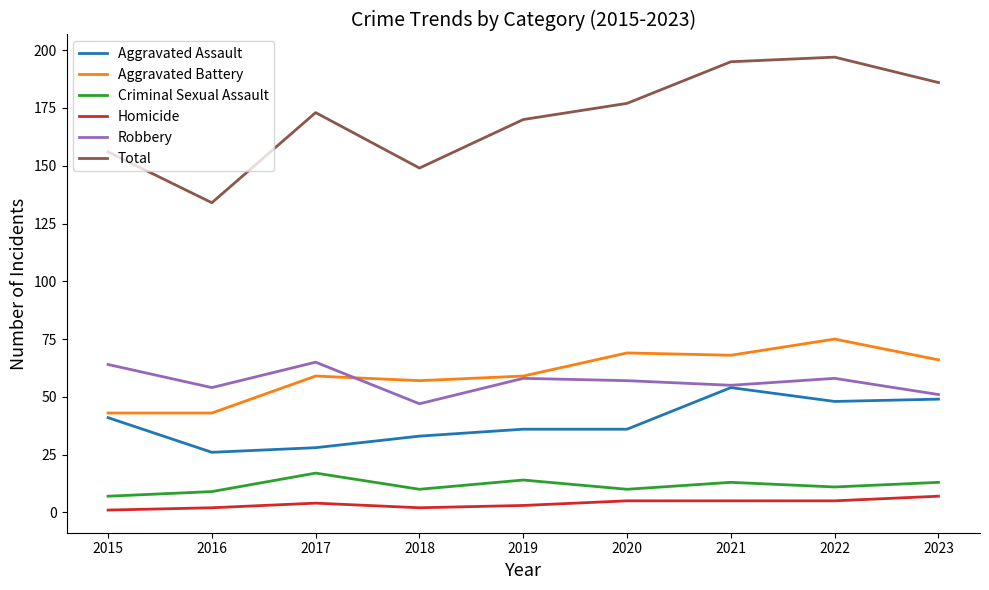

Where is the first local maximum for Homicide?

2017